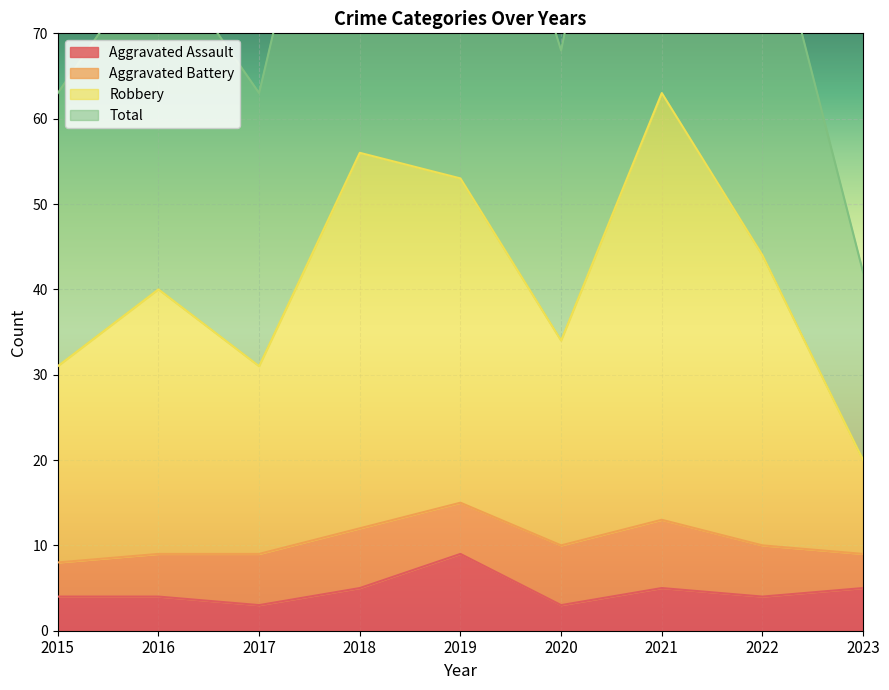

The Aggravated Assault series shows 4 at 2022. True or false?

True